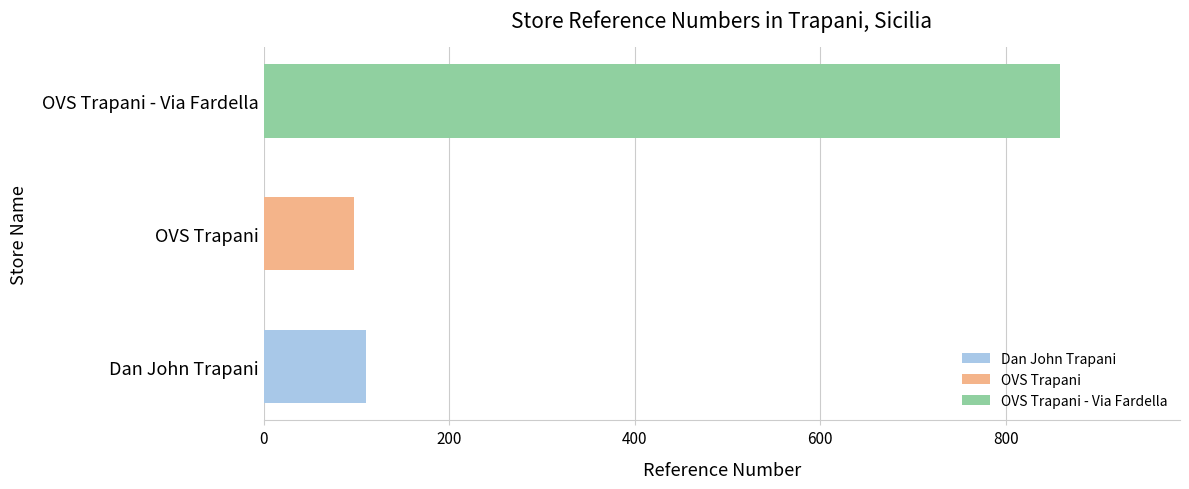

At which category does the chart reach its minimum across all series?

OVS Trapani